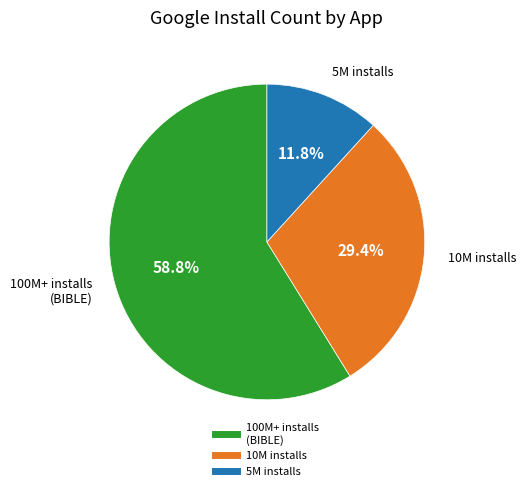

How many segments does this pie chart have?

3